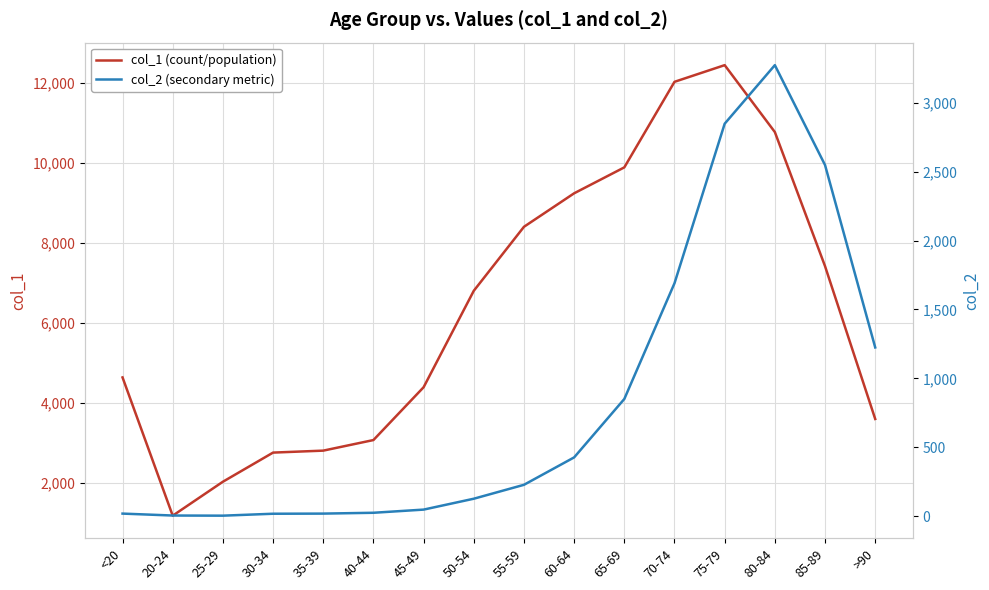

How many interior local valleys does the col_1 (count/population) series have?

1